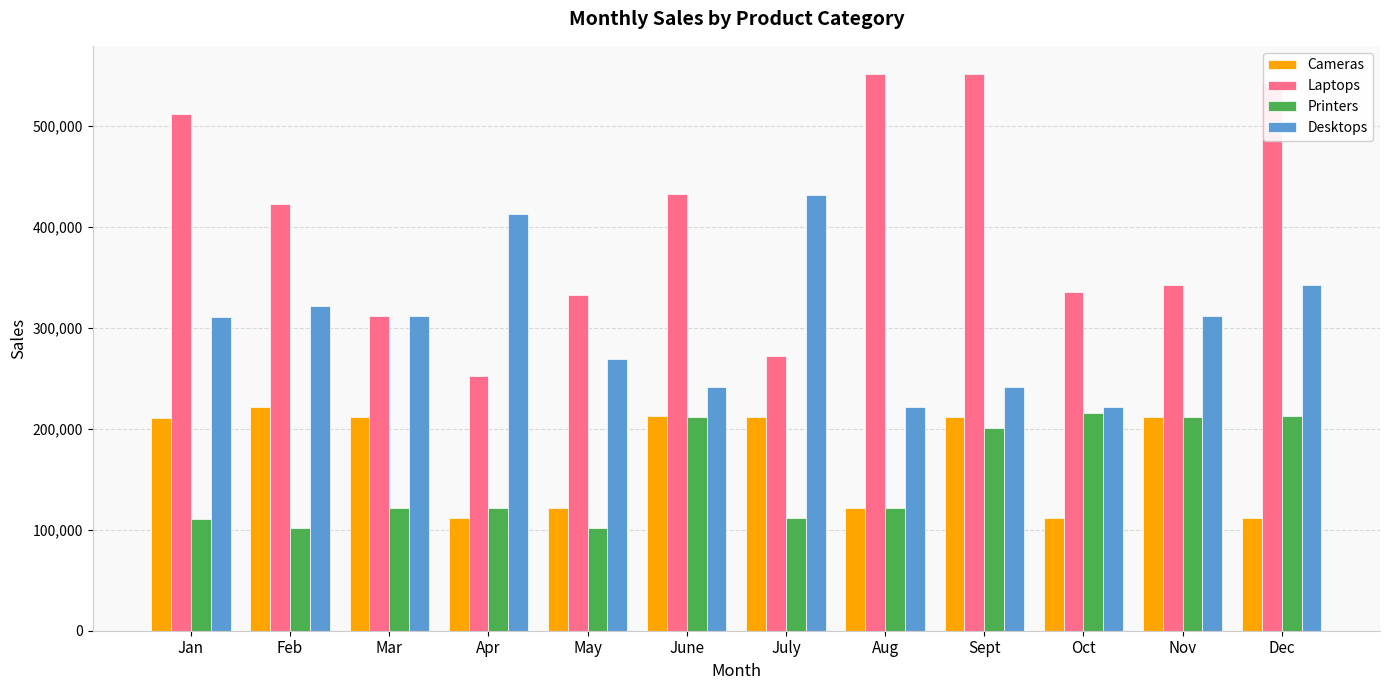

Is it true that Cameras equals 211976 at July?

True